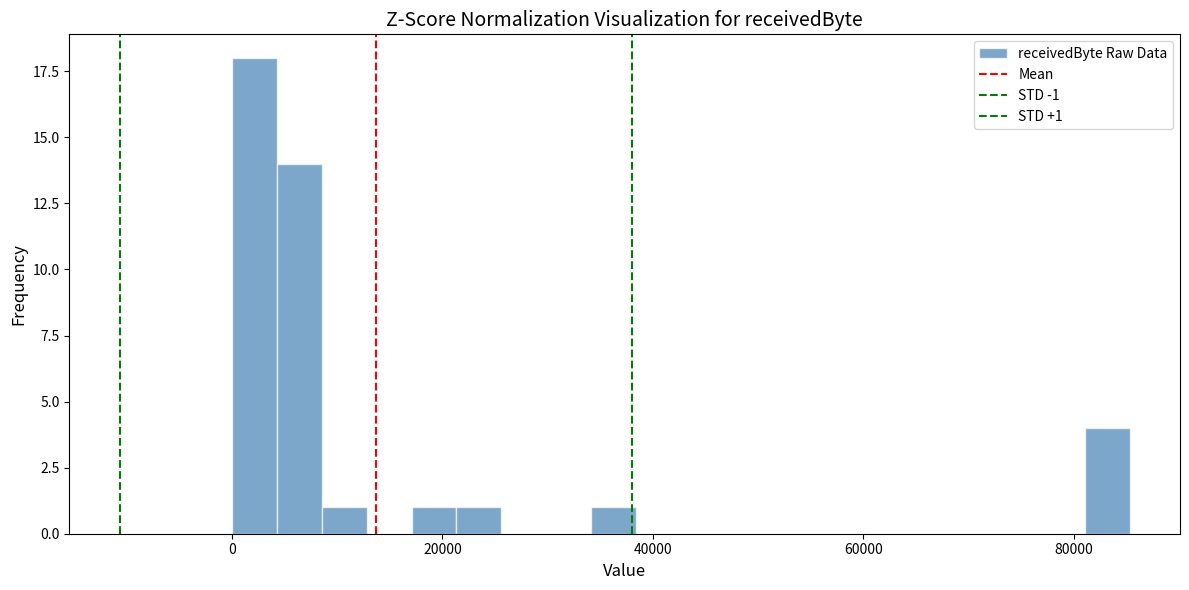

Around what value on the x-axis is the tallest bar? Give the approximate position of its centre, as read against the axis.

2000